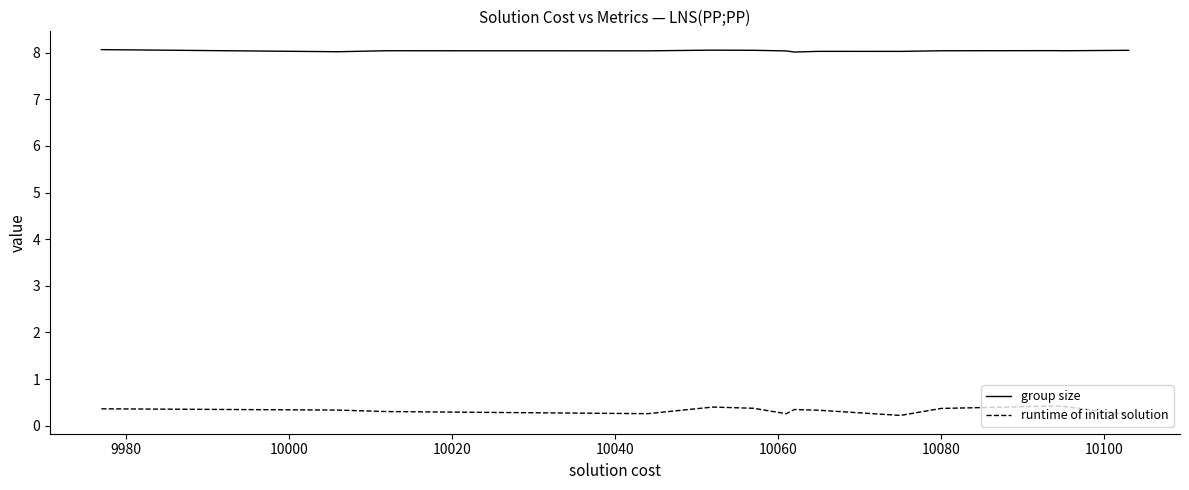

What is the minimum value for runtime of initial solution?

0.2